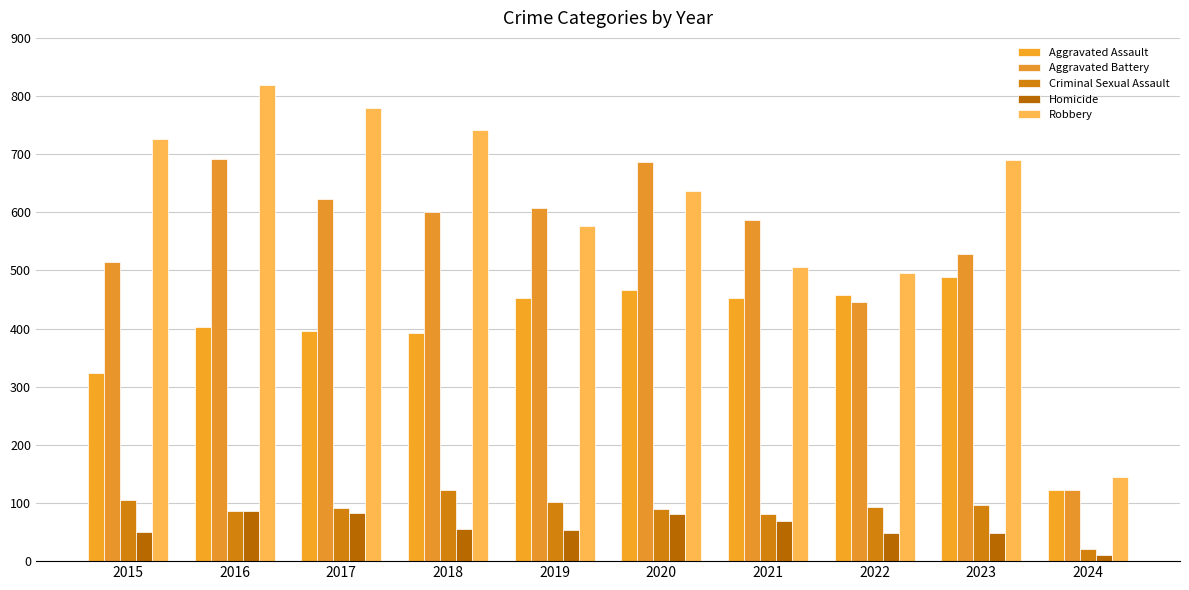

What is the difference between the highest and lowest values at 2024?

134